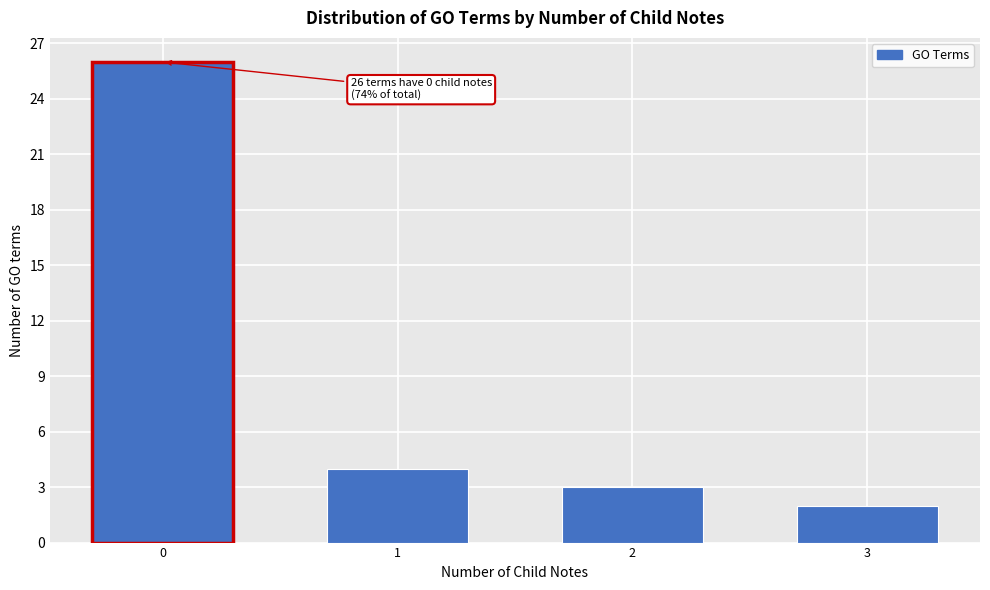

Reading left to right, extract all data points from this chart.

26	4	3	2